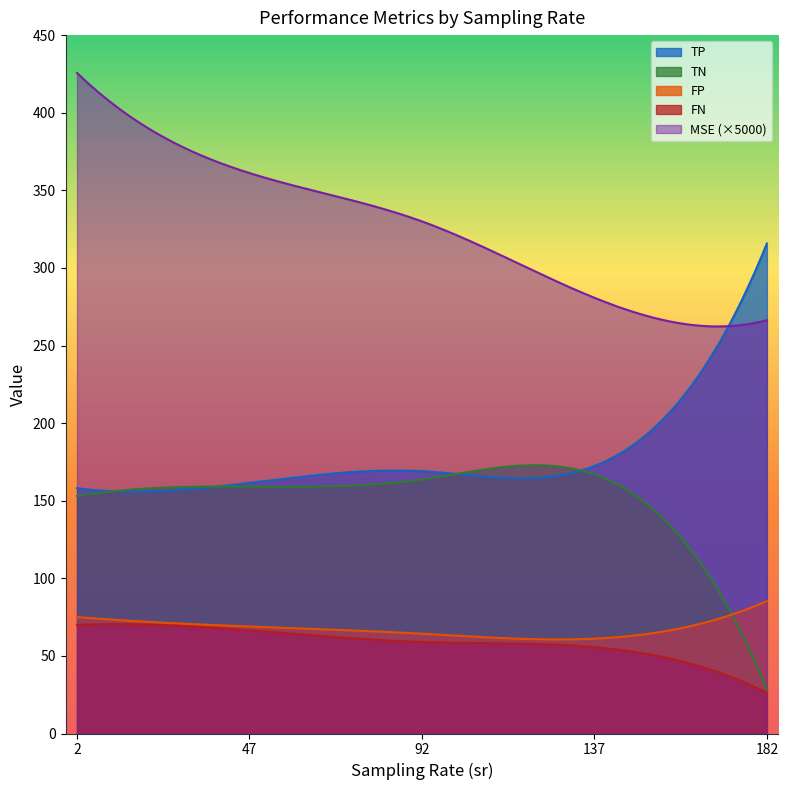

Which has a higher value, 137 or 137?

137